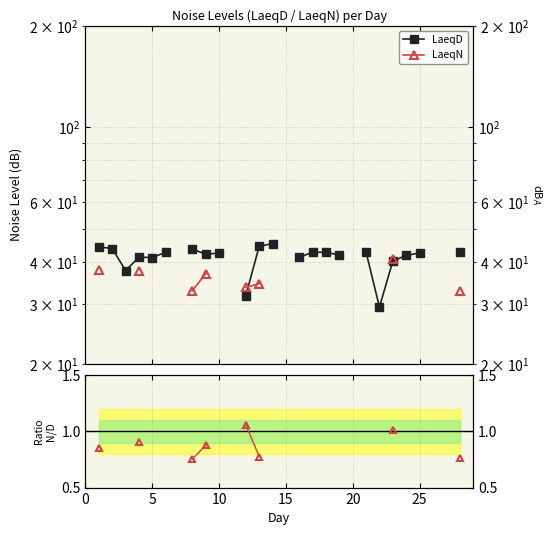

How many values in the LaeqD series are below 42?

9